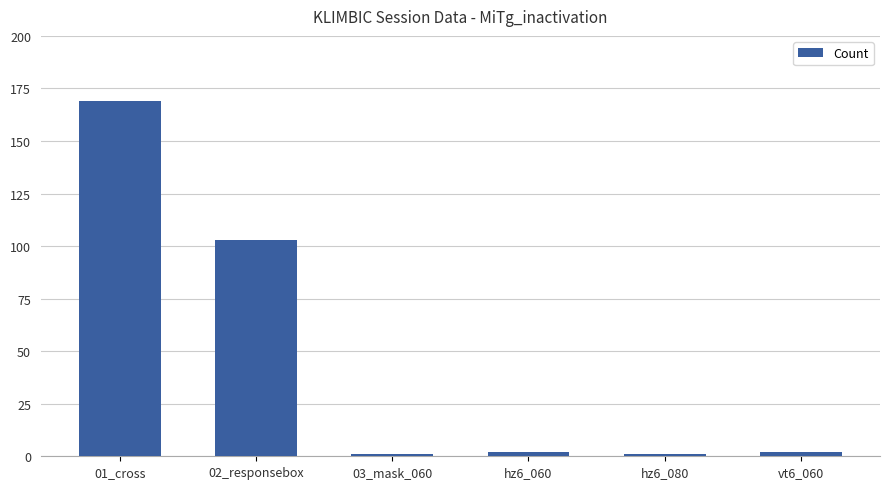

What position from the left is 01_cross?

1